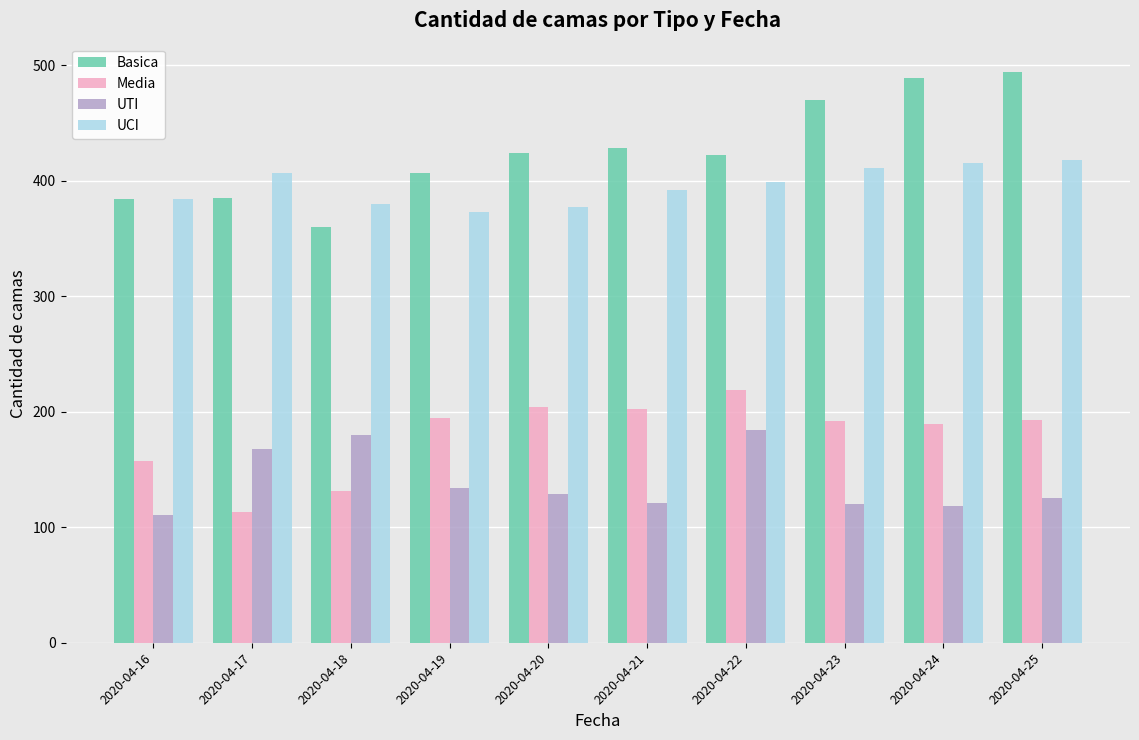

What is the spread (max minus min) of values at 2020-04-20?

295